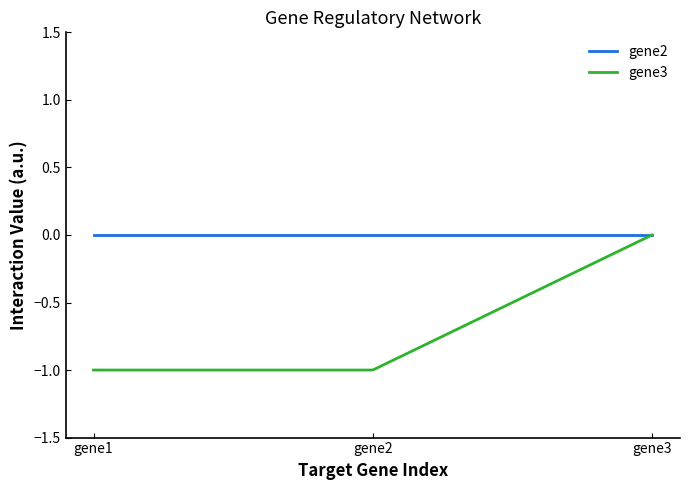

Which series has the widest spread of values?

gene3